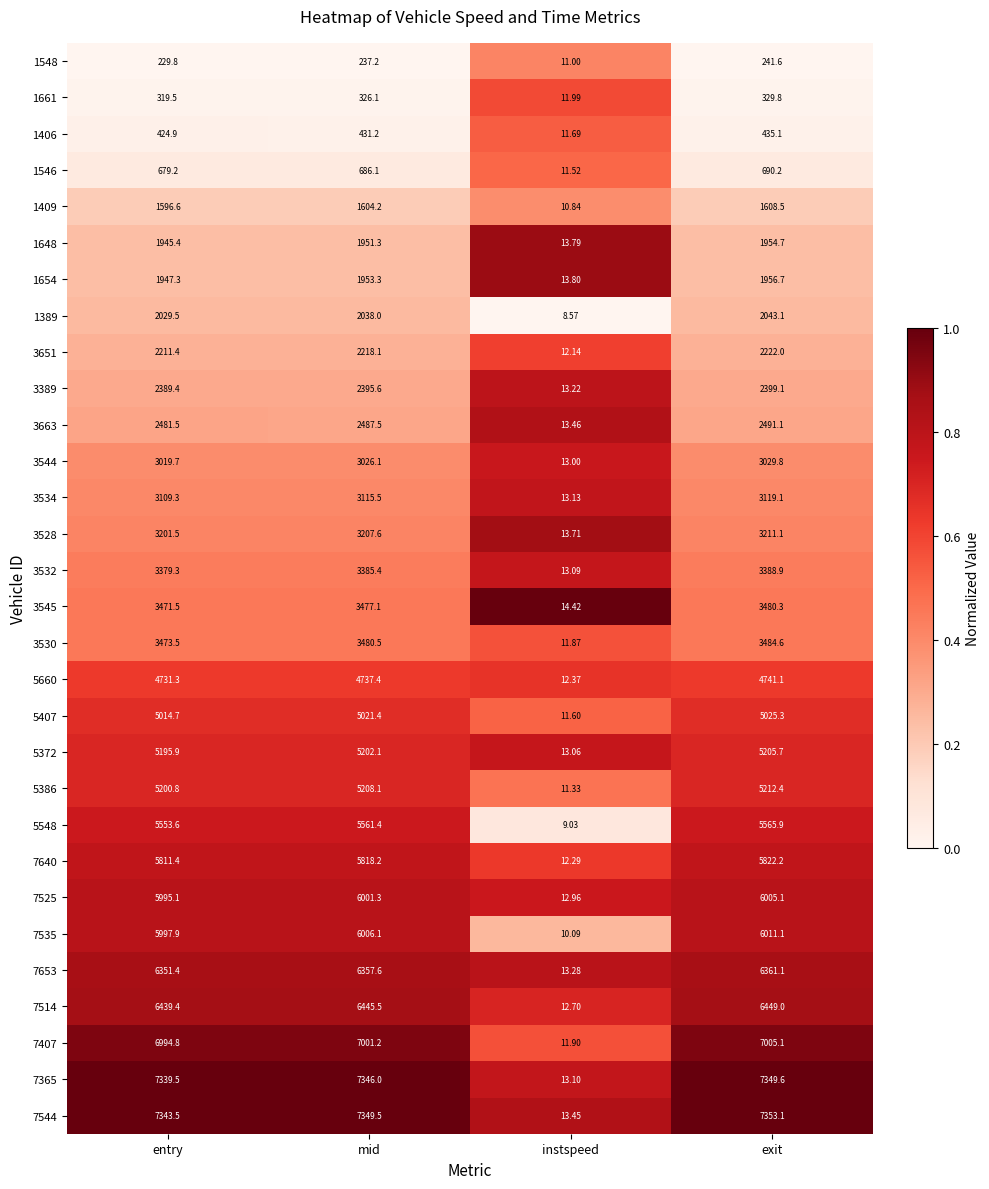

At which category does the chart reach its peak across all series?

exit